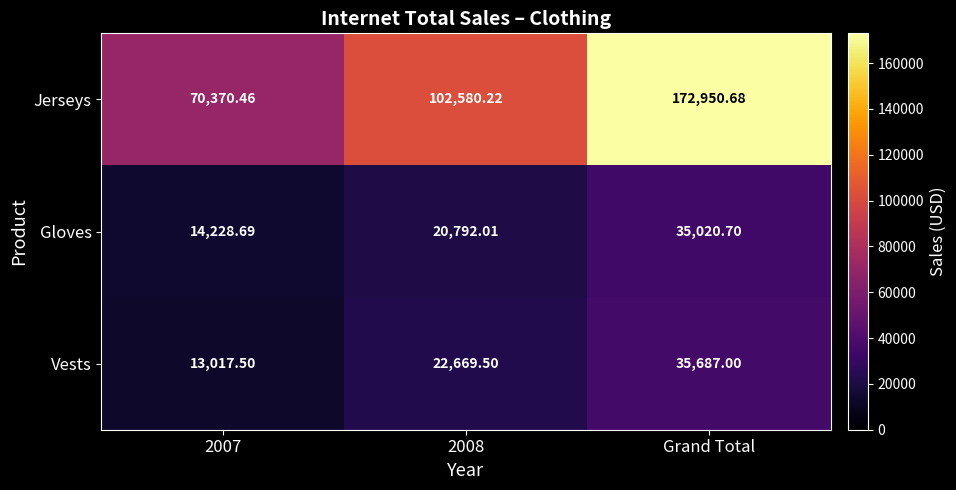

Rank the series by their maximum value, from lowest to highest.

Gloves, Vests, Jerseys